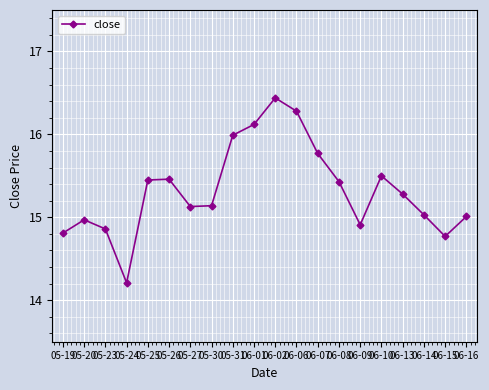

At which category does the data reach its first local peak?

05-20